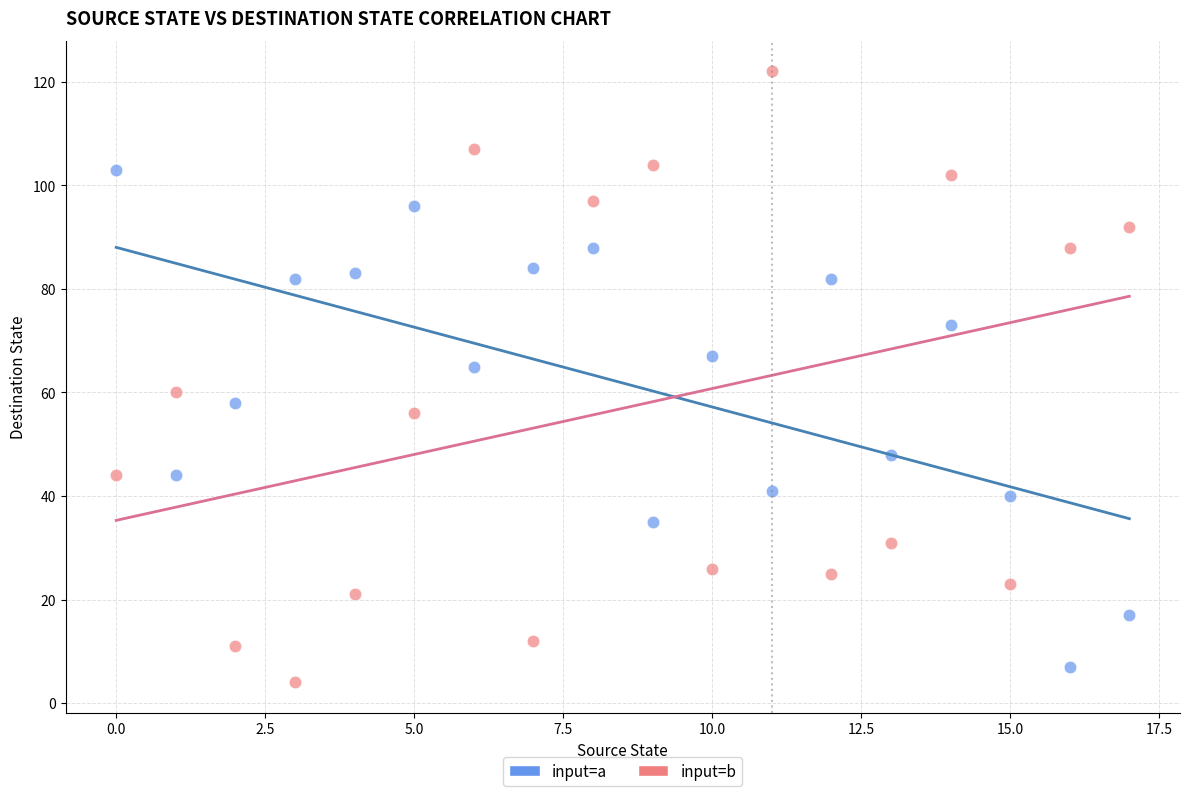

Which series contains the lowest Y value?

input=b